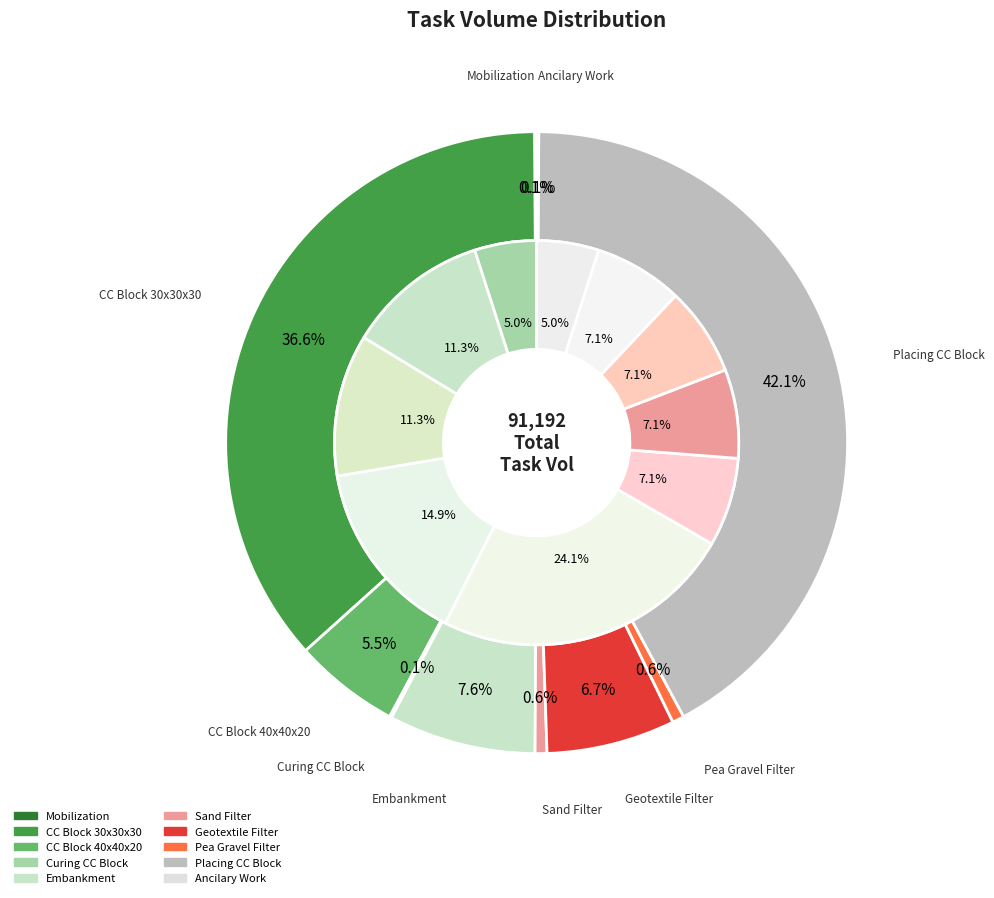

To the nearest percent, what is the difference between the largest and smallest slice percentages?

42%